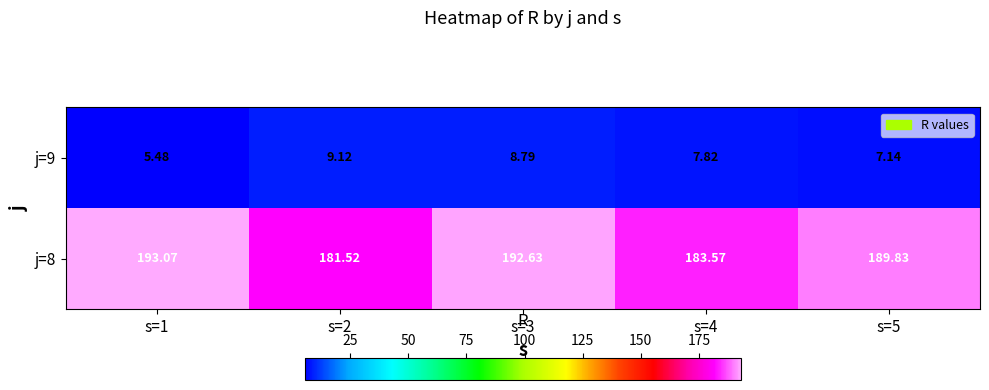

Which series has the largest total across all categories?

j=8